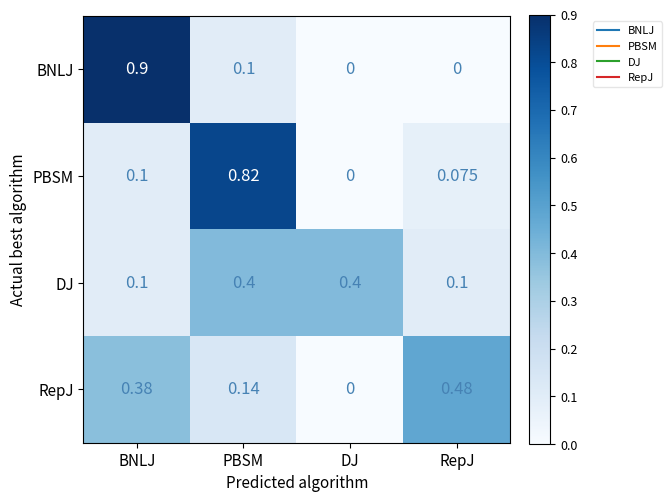

What is the spread (max minus min) of values at DJ?

0.4